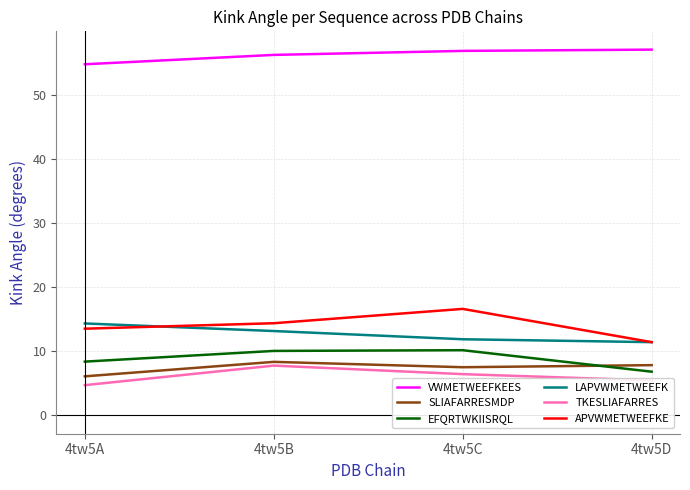

What is the minimum value shown in the chart?

4.7